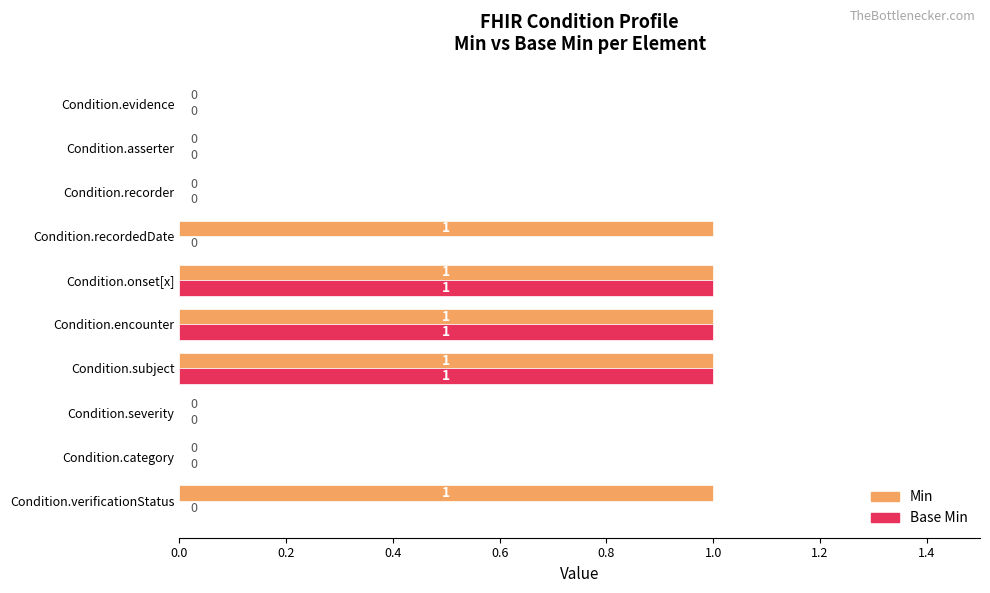

The value of Min at Condition.category is 0. True or false?

True